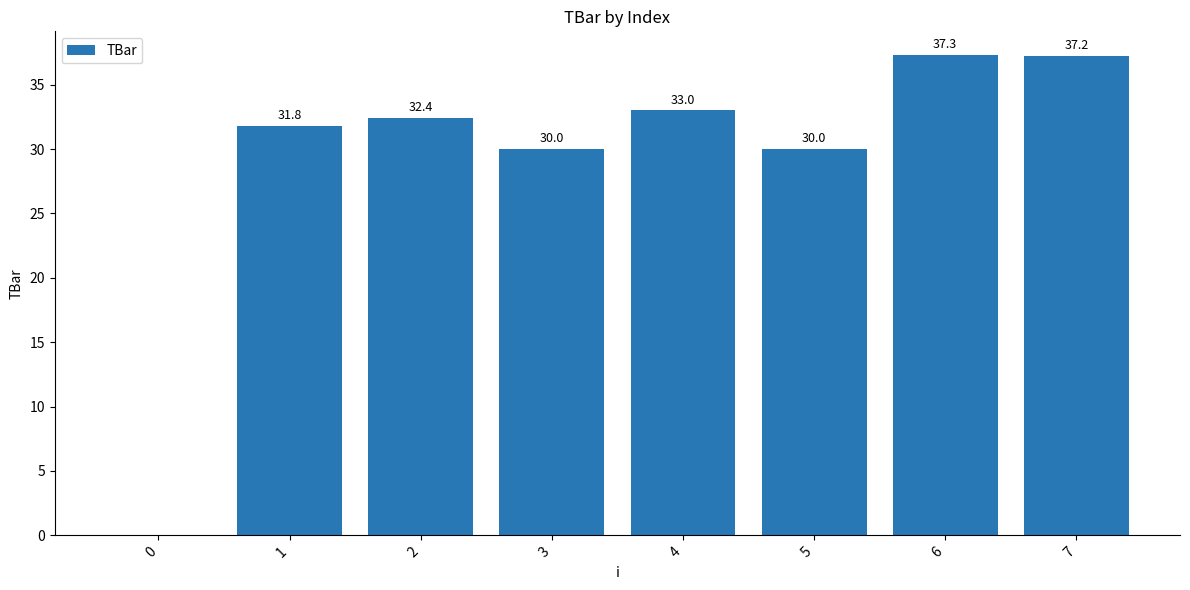

What is the greatest value displayed?

37.3